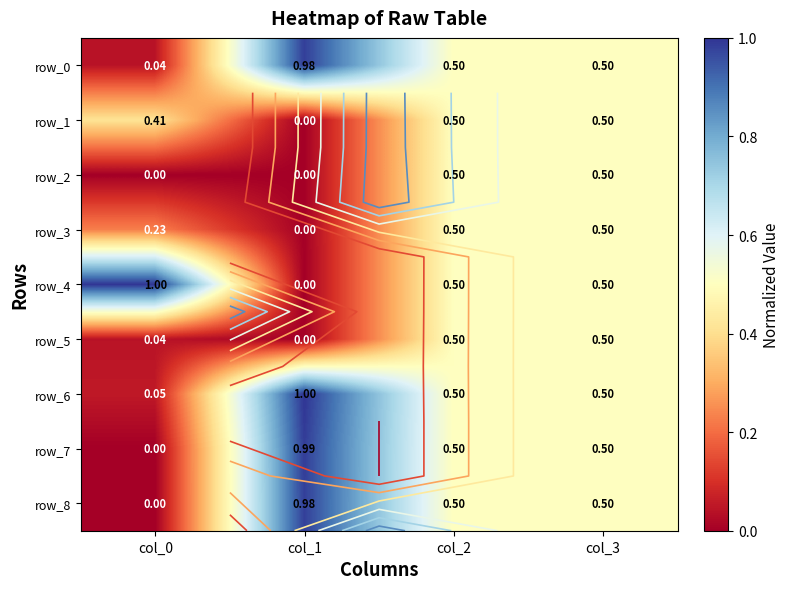

Is the value of row_0 at col_0 greater than the value of row_7 at col_0?

Yes